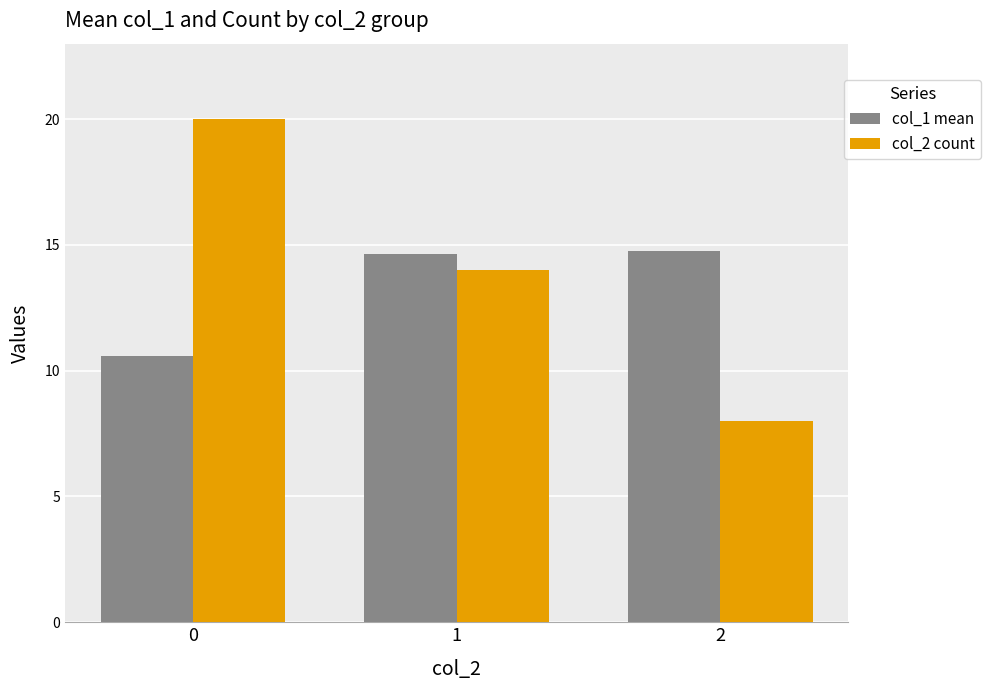

Which series has the largest total across all categories?

col_2 count